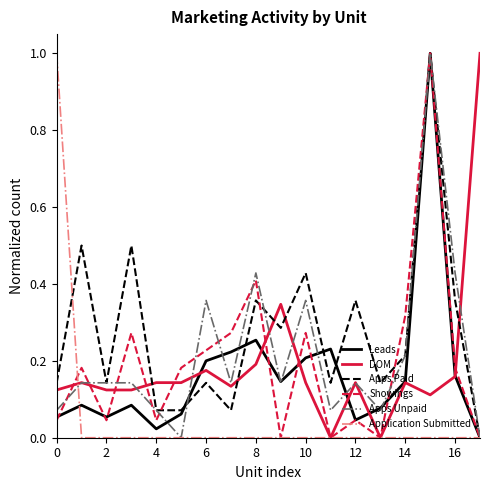

What is the highest value of the Showings series?

1.0